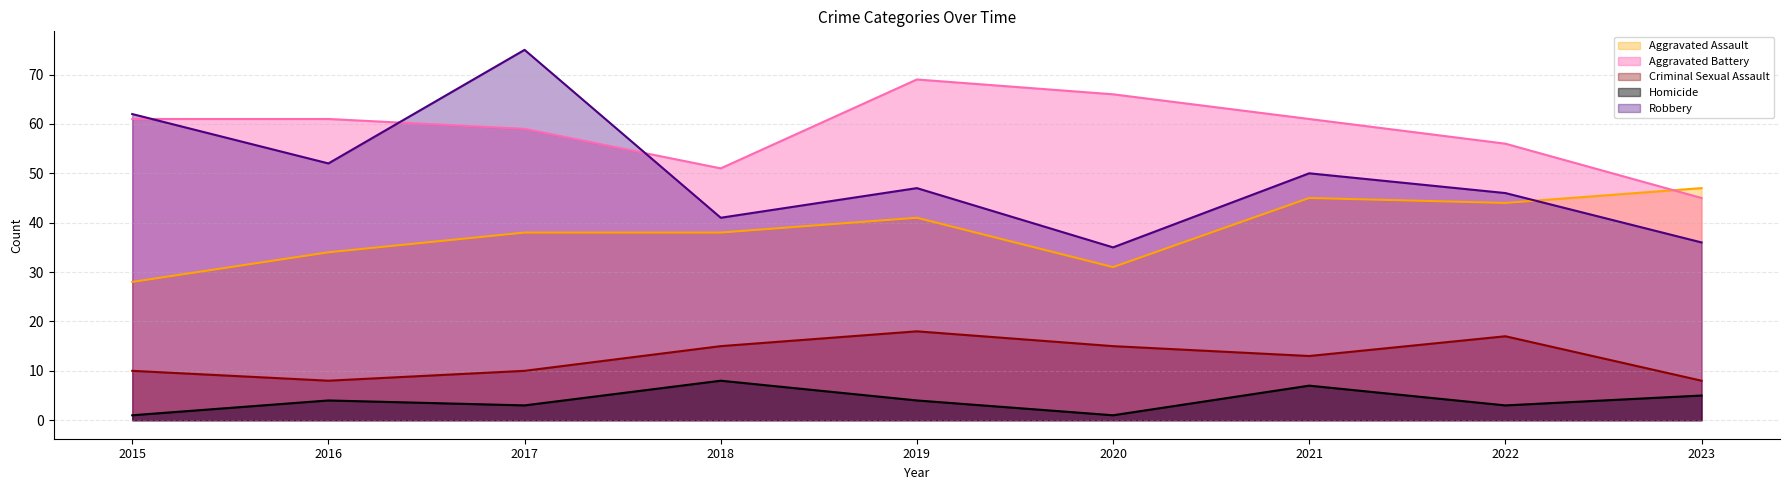

Reading left to right, list all the values displayed in this chart.

Aggravated Assault: 28	34	38	38	41	31	45	44	47
Aggravated Battery: 61	61	59	51	69	66	61	56	45
Criminal Sexual Assault: 10	8	10	15	18	15	13	17	8
Homicide: 1	4	3	8	4	1	7	3	5
Robbery: 62	52	75	41	47	35	50	46	36